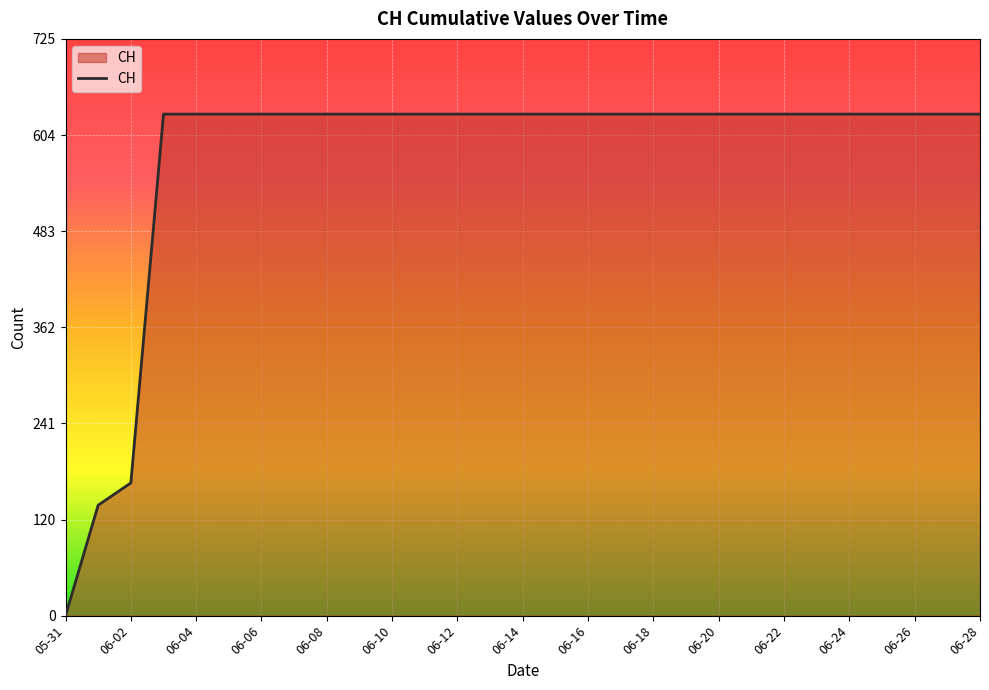

What is the maximum value shown in the chart?

631